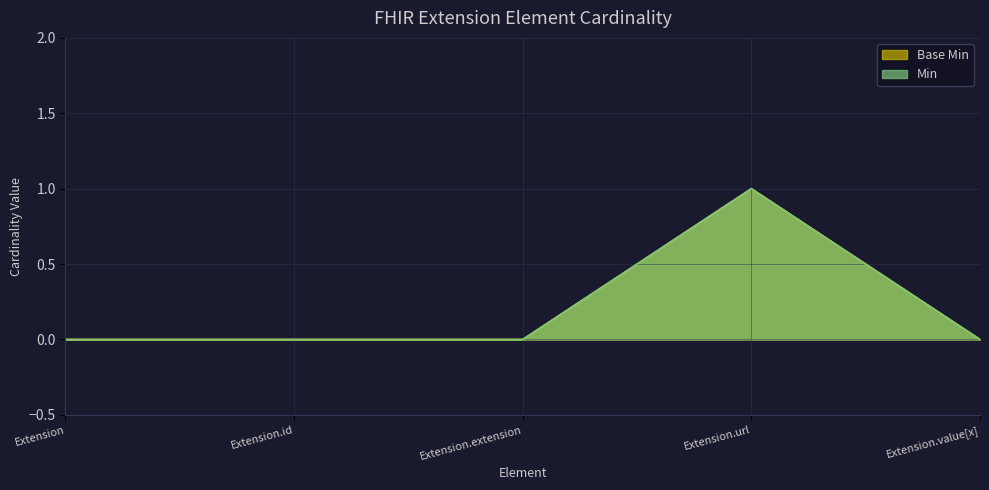

What position from the right is Extension.url?

2